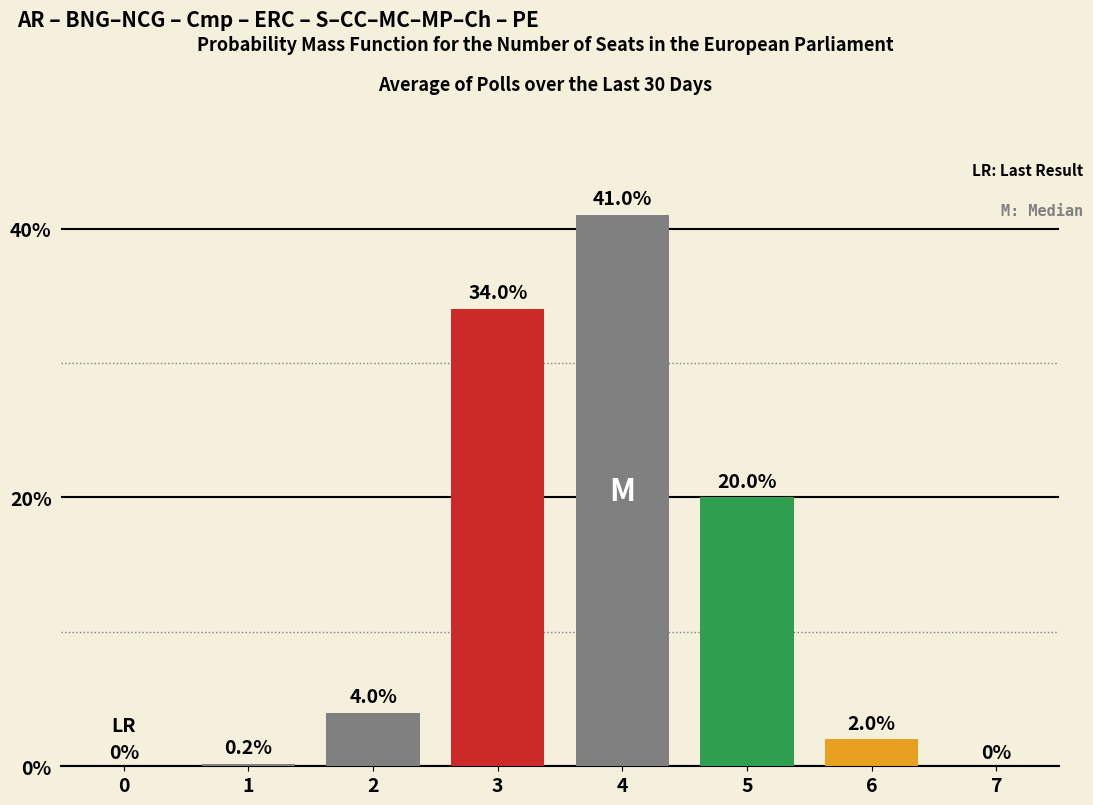

Reading right to left, list all the values displayed in this chart.

0.0	2.0	20.0	41.0	34.0	4.0	0.2	0.0